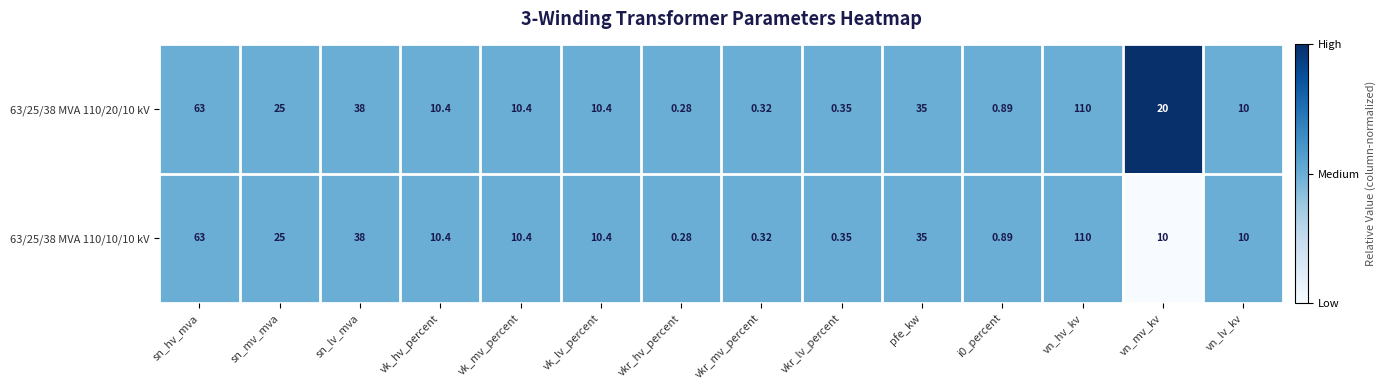

Which series has the largest total across all categories?

63/25/38 MVA 110/20/10 kV